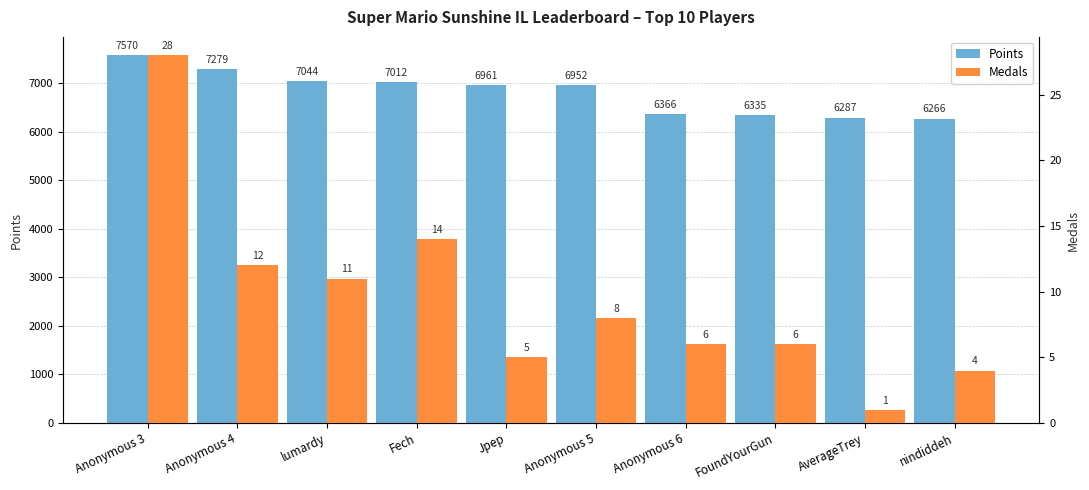

Reading left to right, what are all the values shown in this chart?

Points: Anonymous 3=7570	Anonymous 4=7279	lumardy=7044	Fech=7012	Jpep=6961	Anonymous 5=6952	Anonymous 6=6366	FoundYourGun=6335	AverageTrey=6287	nindiddeh=6266
Medals: Anonymous 3=28	Anonymous 4=12	lumardy=11	Fech=14	Jpep=5	Anonymous 5=8	Anonymous 6=6	FoundYourGun=6	AverageTrey=1	nindiddeh=4